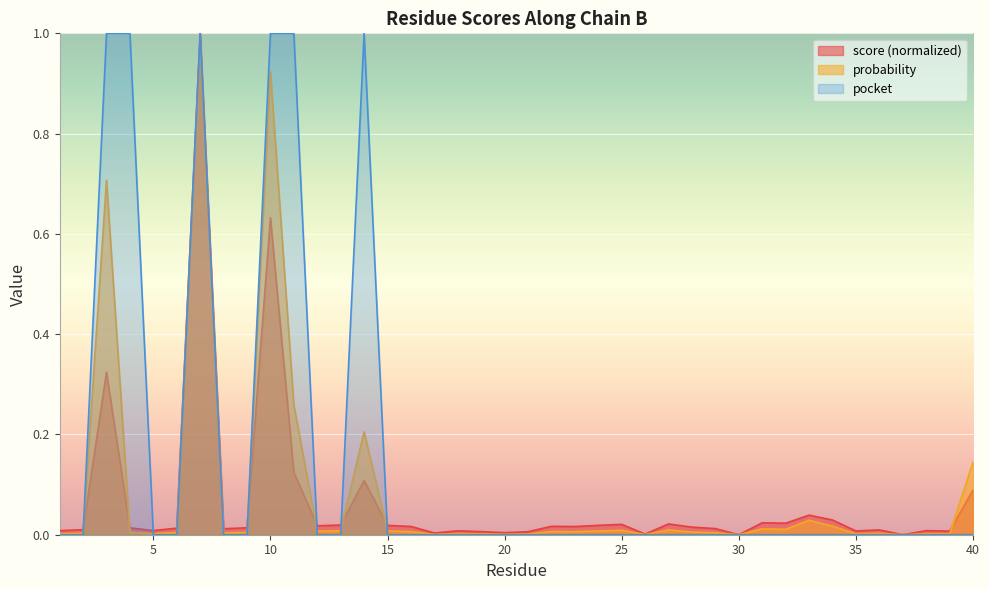

At which label is score closest to 0?

30